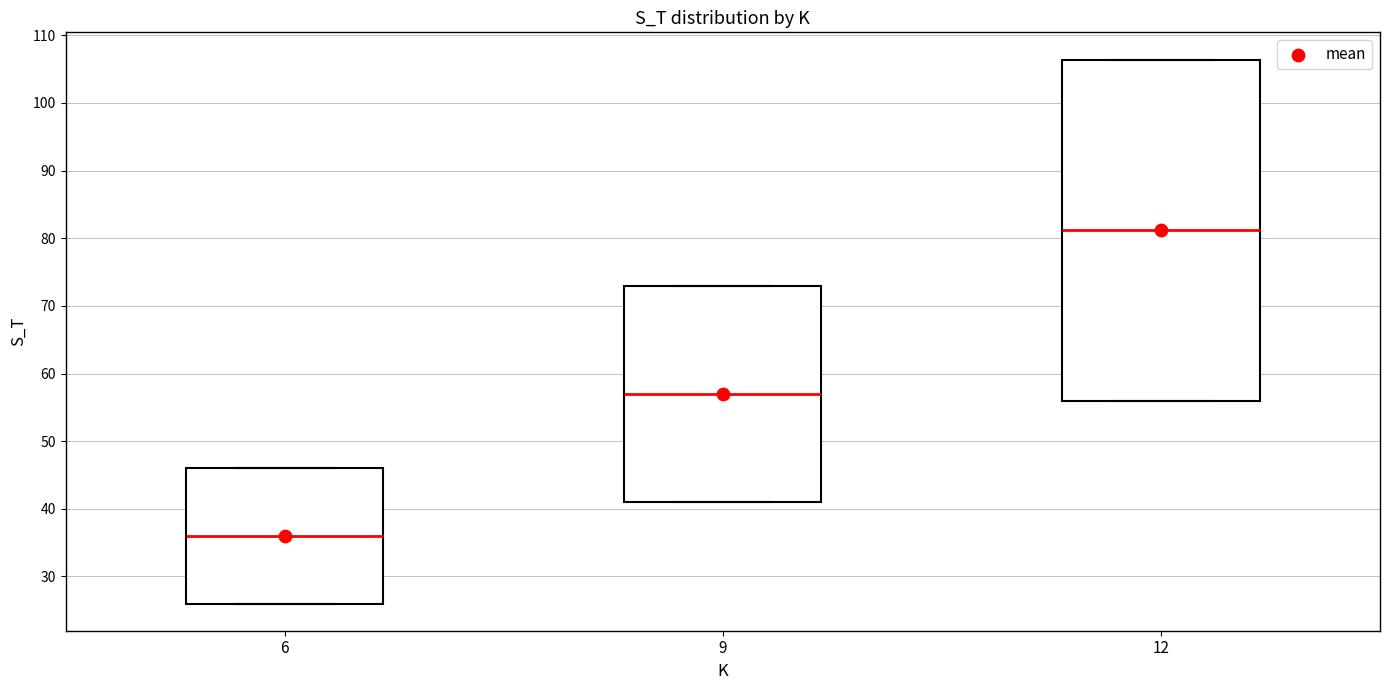

Where is the upper edge of the box at x = 6 on the y-axis? The values are not printed on the chart, so give them approximately, as read against the axis.

46